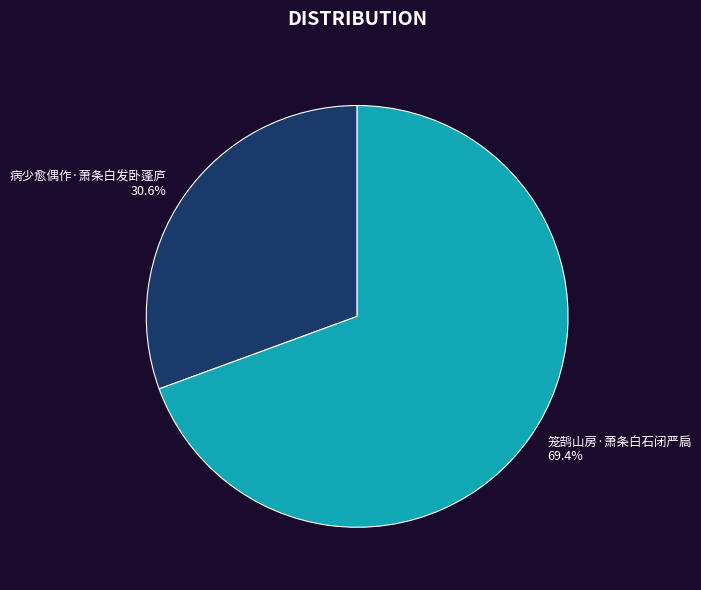

Is there any slice that represents more than half of the pie?

Yes